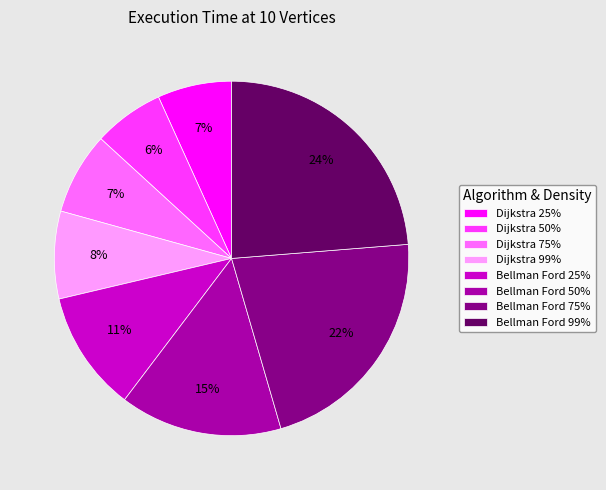

Is Dijkstra 50% the majority of the pie?

No